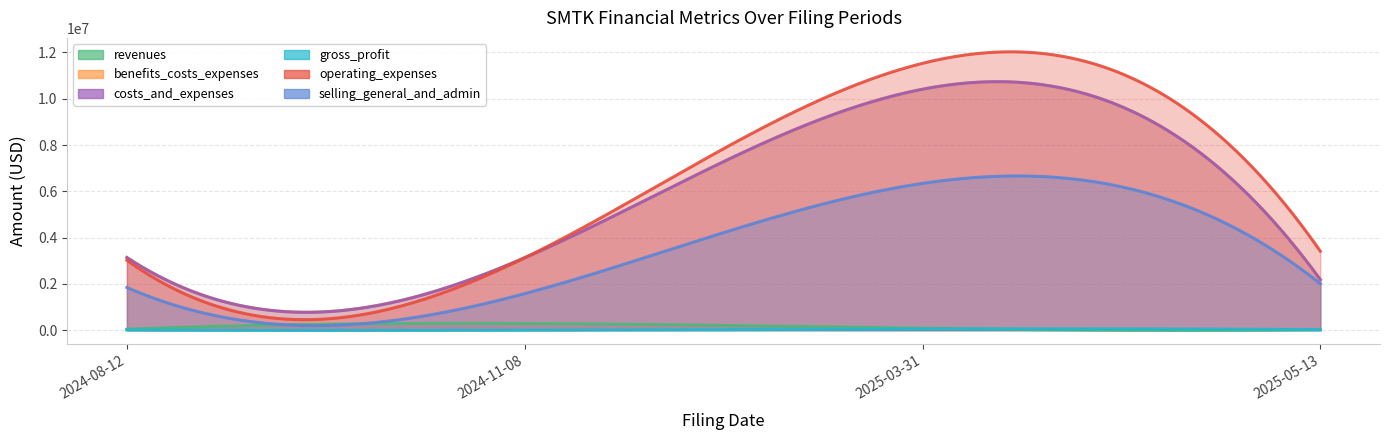

What are all the series names shown in the legend?

revenues, benefits_costs_expenses, costs_and_expenses, gross_profit, operating_expenses, selling_general_and_admin